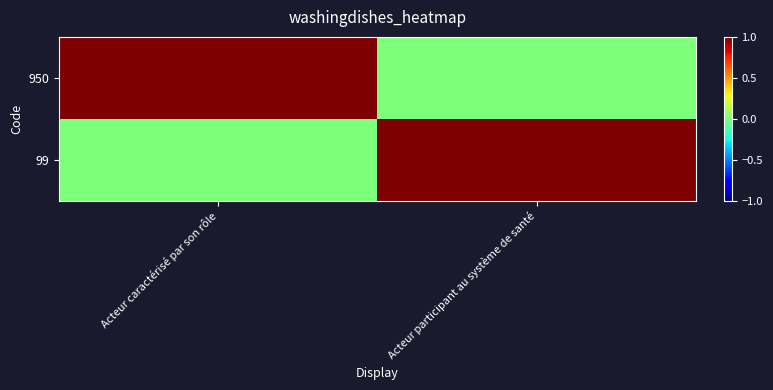

What is the greatest value displayed?

1